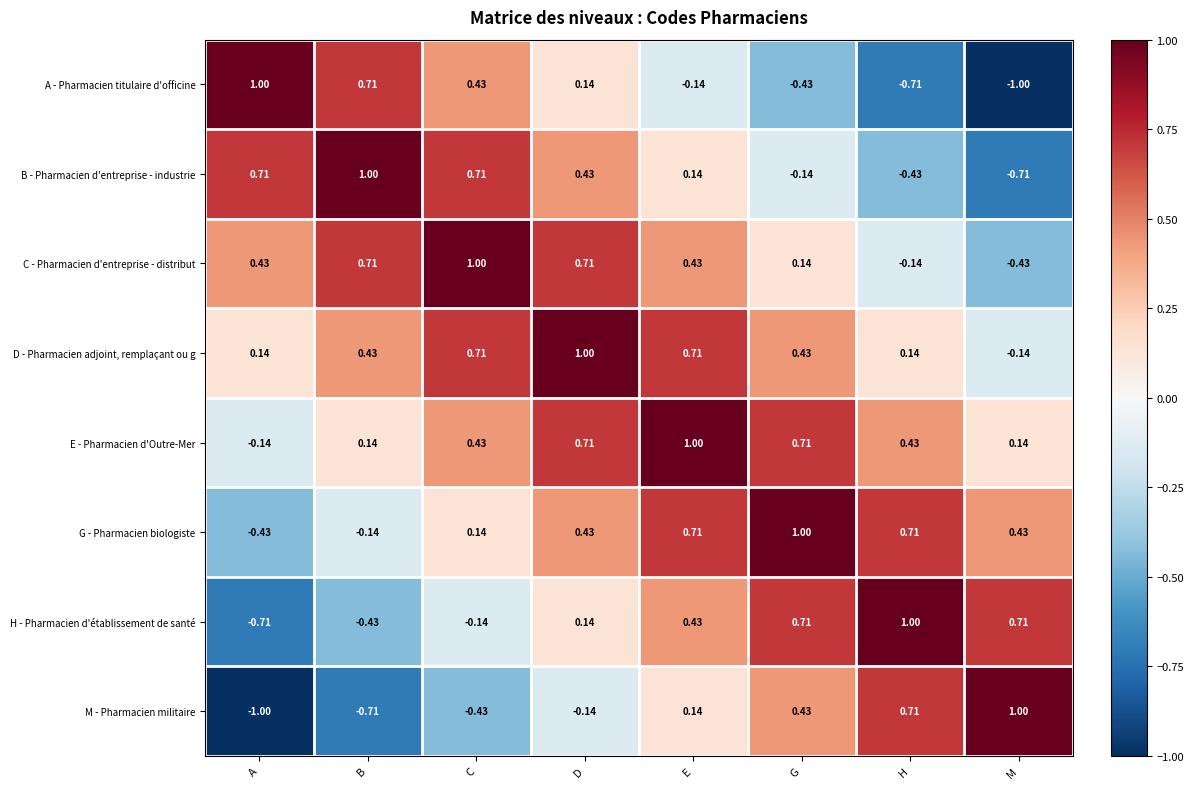

At which label does G - Pharmacien biologiste first exceed 0?

C